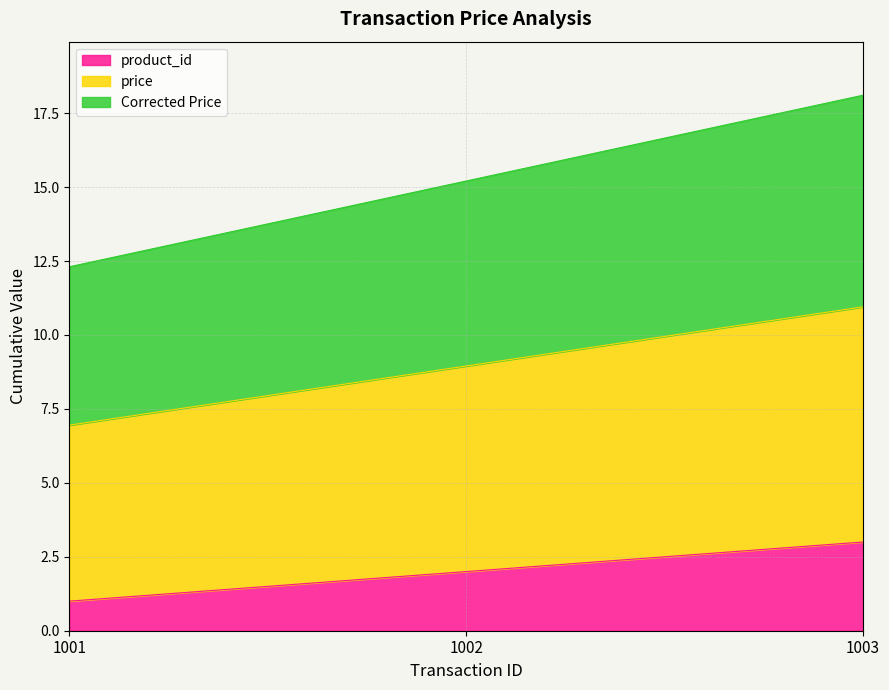

What are all the series names shown in the legend?

product_id, price, Corrected Price